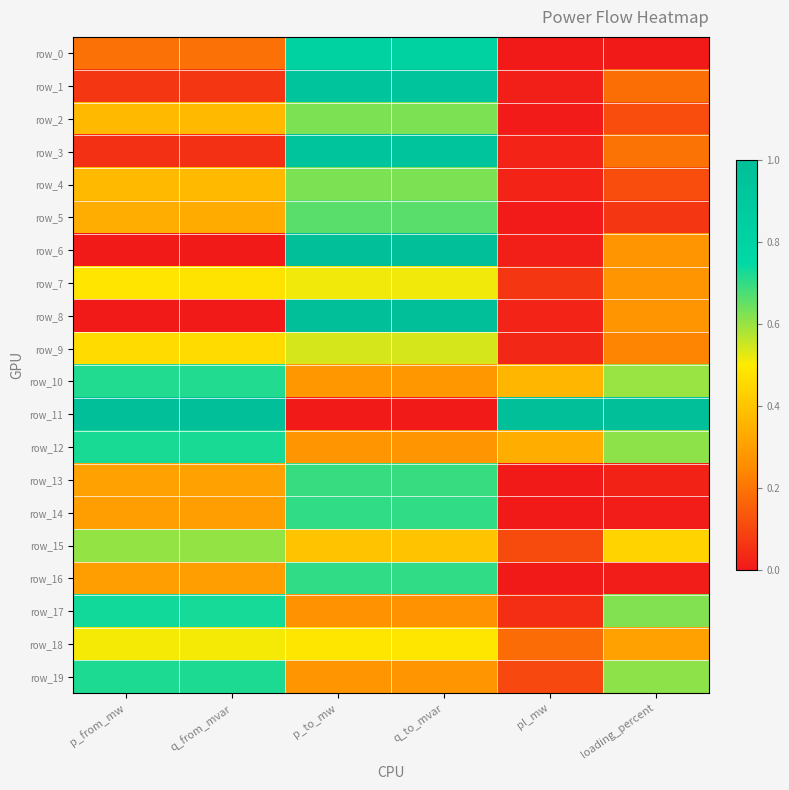

Reading left to right, what are all the values shown in this chart?

row_0: 0.2	0.2	0.8	0.8	0.0	0.0
row_1: 0.1	0.1	0.9	0.9	0.0	0.2
row_2: 0.4	0.4	0.6	0.6	0.0	0.1
row_3: 0.1	0.1	0.9	0.9	0.0	0.2
row_4: 0.4	0.4	0.6	0.6	0.0	0.1
row_5: 0.3	0.3	0.7	0.7	0.0	0.1
row_6: 0.0	0.0	1.0	1.0	0.0	0.3
row_7: 0.5	0.5	0.5	0.5	0.1	0.3
row_8: 0.0	0.0	1.0	1.0	0.0	0.3
row_9: 0.5	0.5	0.5	0.5	0.0	0.2
row_10: 0.7	0.7	0.3	0.3	0.4	0.6
row_11: 1.0	1.0	0.0	0.0	1.0	1.0
row_12: 0.7	0.7	0.3	0.3	0.3	0.6
row_13: 0.3	0.3	0.7	0.7	0.0	0.0
row_14: 0.3	0.3	0.7	0.7	0.0	0.0
row_15: 0.6	0.6	0.4	0.4	0.1	0.4
row_16: 0.3	0.3	0.7	0.7	0.0	0.0
row_17: 0.7	0.7	0.3	0.3	0.0	0.6
row_18: 0.5	0.5	0.5	0.5	0.2	0.3
row_19: 0.7	0.7	0.3	0.3	0.1	0.6